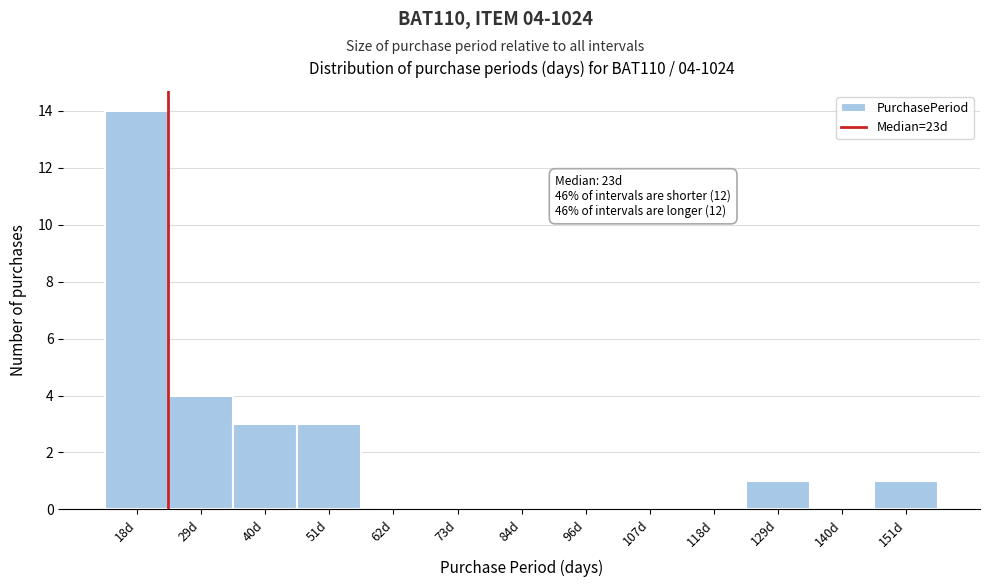

Over which range of the x-axis is the bar tallest?

12 to 24